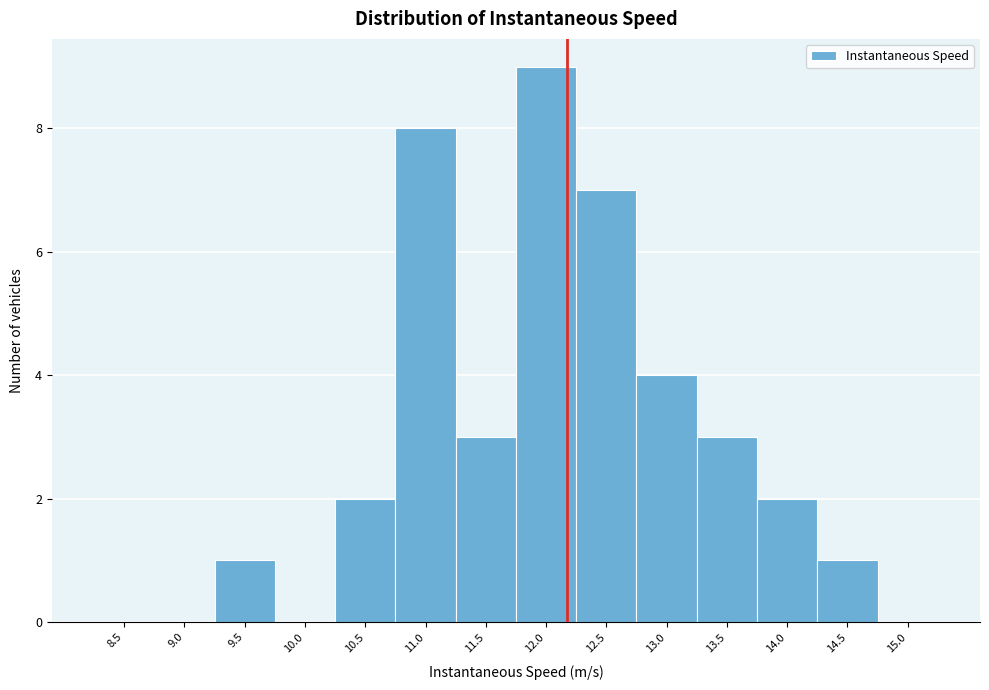

Reading left to right, what are all the values shown in this chart?

8.5=0	9.0=0	9.5=1	10.0=0	10.5=2	11.0=8	11.5=3	12.0=9	12.5=7	13.0=4	13.5=3	14.0=2	14.5=1	15.0=0